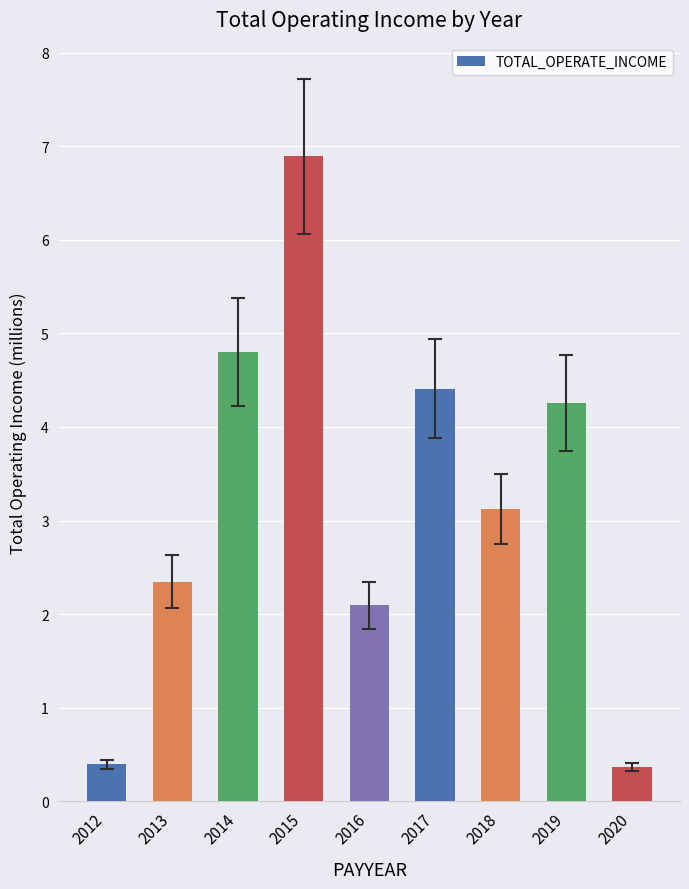

What is the smallest value displayed?

0.4